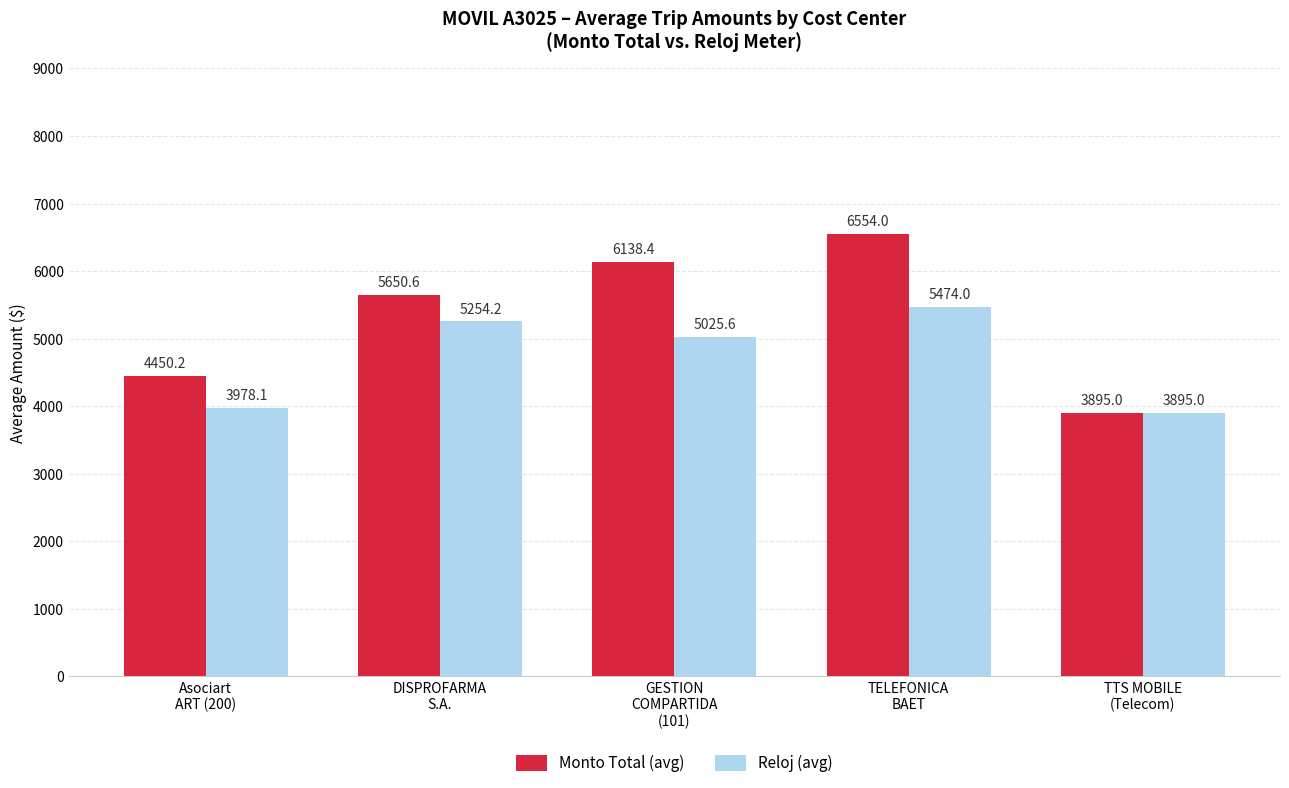

What is the smallest value displayed?

3895.0